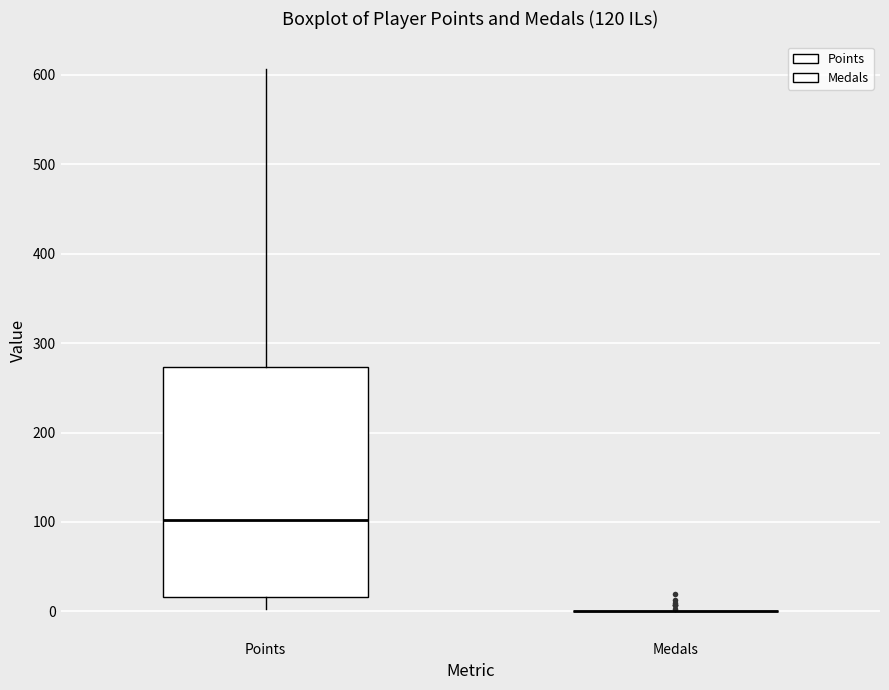

Which box is the tallest, from its lower edge to its upper edge?

Points